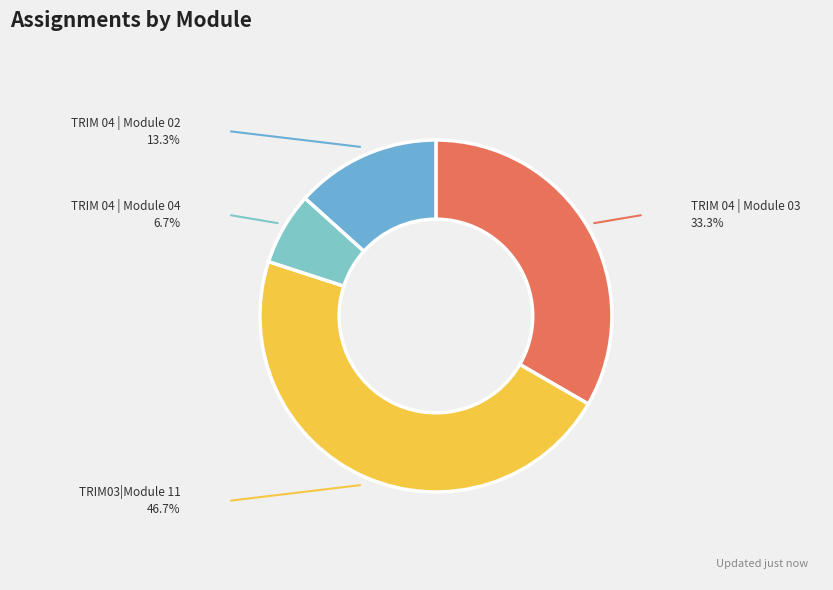

Rank the categories by value from lowest to highest.

TRIM 04 | Module 04, TRIM 04 | Module 02, TRIM 04 | Module 03, TRIM03|Module 11